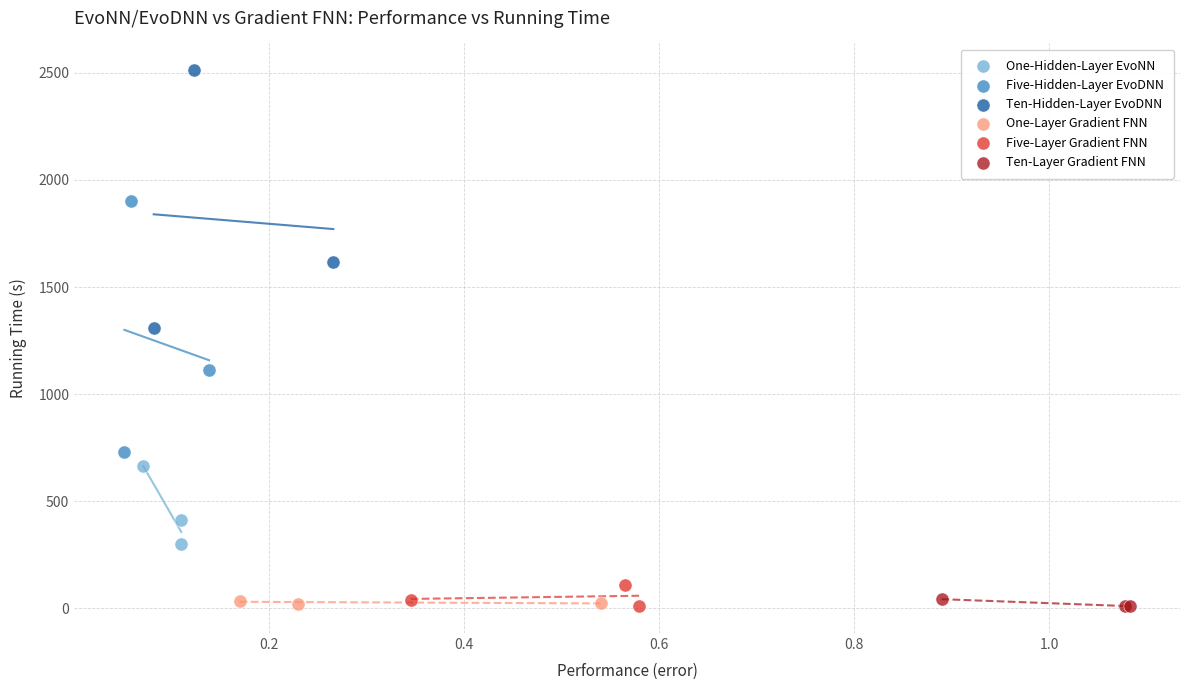

Which series has the widest spread of Y values?

Ten-Hidden-Layer EvoDNN